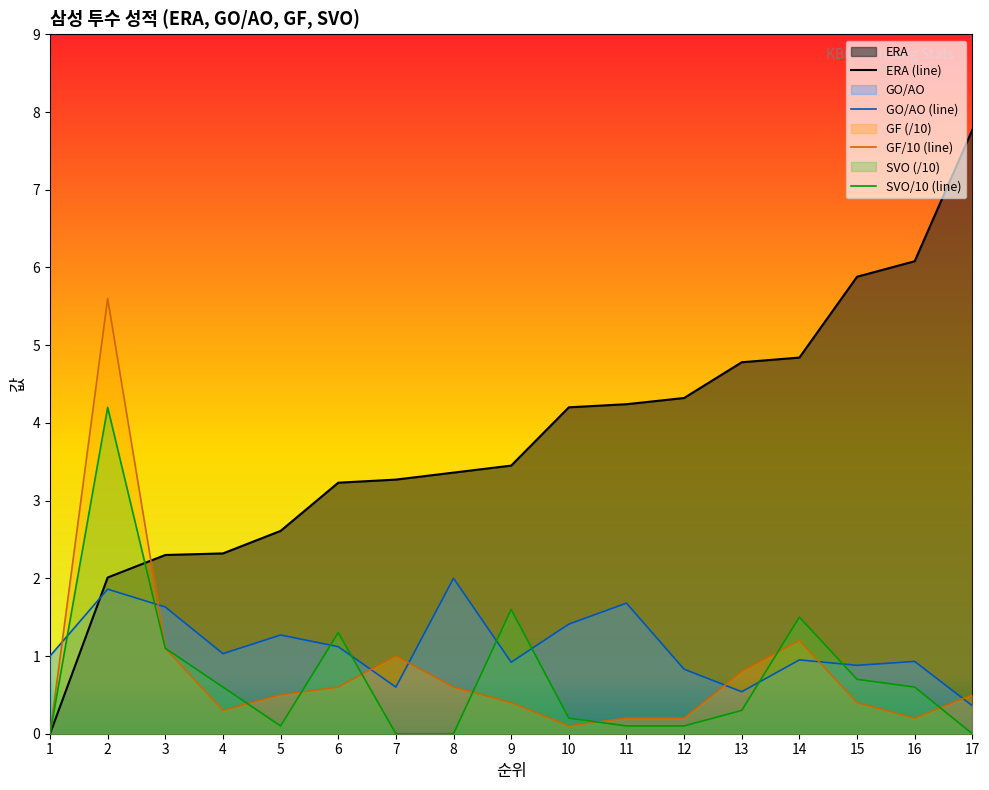

What is the value of the ERA point at the 11th from the left?

4.2